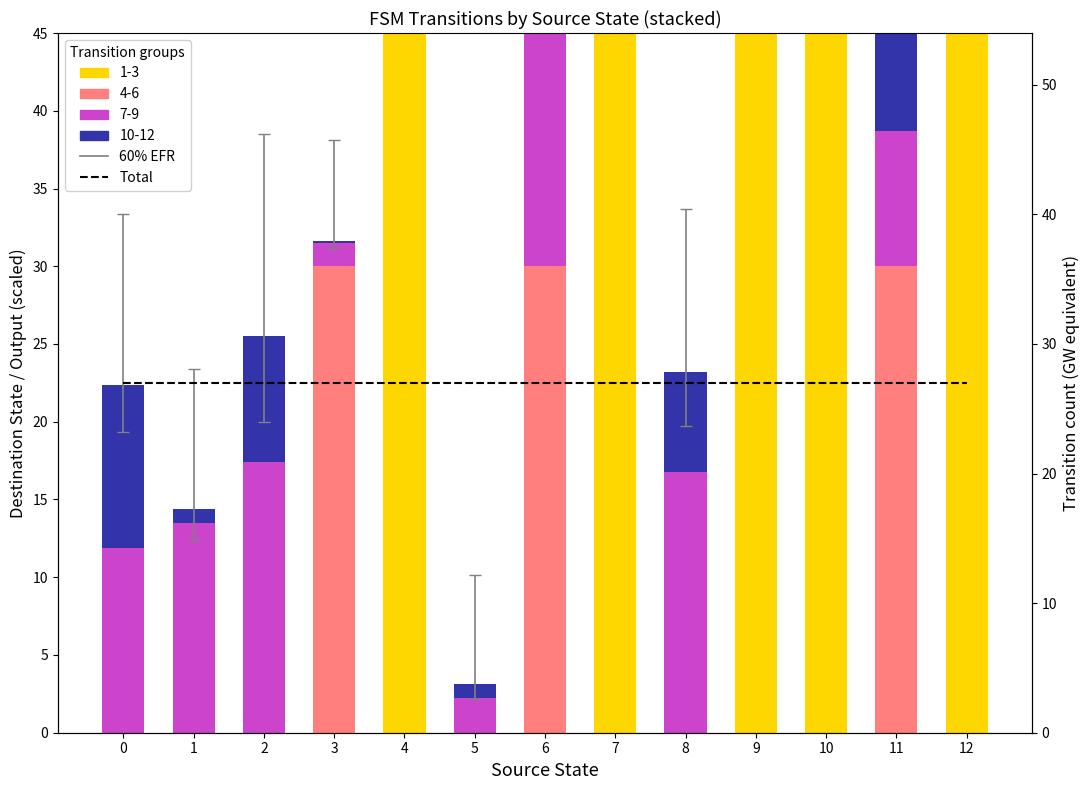

Reading right to left, transcribe all the data shown in this chart.

1-3 (output=0): 12=50.0	11=0.0	10=50.0	9=50.0	8=0.0	7=50.0	6=0.0	5=0.0	4=50.0	3=0.0	2=0.0	1=0.0	0=0.0
4-6 (output=1): 12=0.0	11=30.0	10=0.0	9=0.0	8=0.0	7=0.0	6=30.0	5=0.0	4=0.0	3=30.0	2=0.0	1=0.0	0=0.0
7-9 (input a): 12=4.2	11=8.7	10=14.7	9=13.7	8=16.8	7=0.0	6=18.9	5=2.2	4=9.3	3=1.5	2=17.4	1=13.5	0=11.8
10-12 (input b): 12=5.4	11=12.1	10=3.0	9=11.8	8=6.4	7=8.1	6=7.0	5=0.9	4=7.1	3=0.1	2=8.1	1=0.9	0=10.5